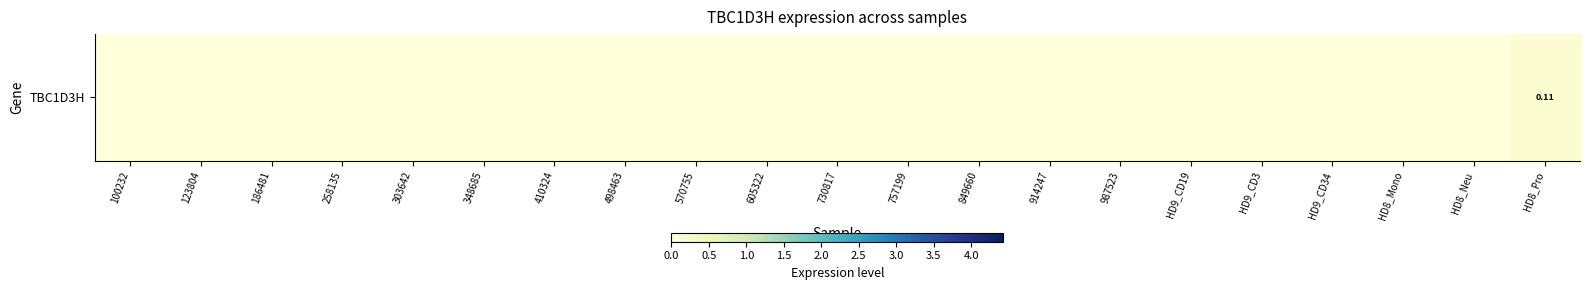

Reading right to left, transcribe all the data shown in this chart.

HD8_Pro=0.1	HD8_Neu=0.0	HD8_Mono=0.0	HD9_CD34=0.0	HD9_CD3=0.0	HD9_CD19=0.0	987523=0.0	914247=0.0	849660=0.0	757199=0.0	730817=0.0	605322=0.0	570755=0.0	498463=0.0	410324=0.0	348685=0.0	303642=0.0	258135=0.0	186481=0.0	123804=0.0	100232=0.0